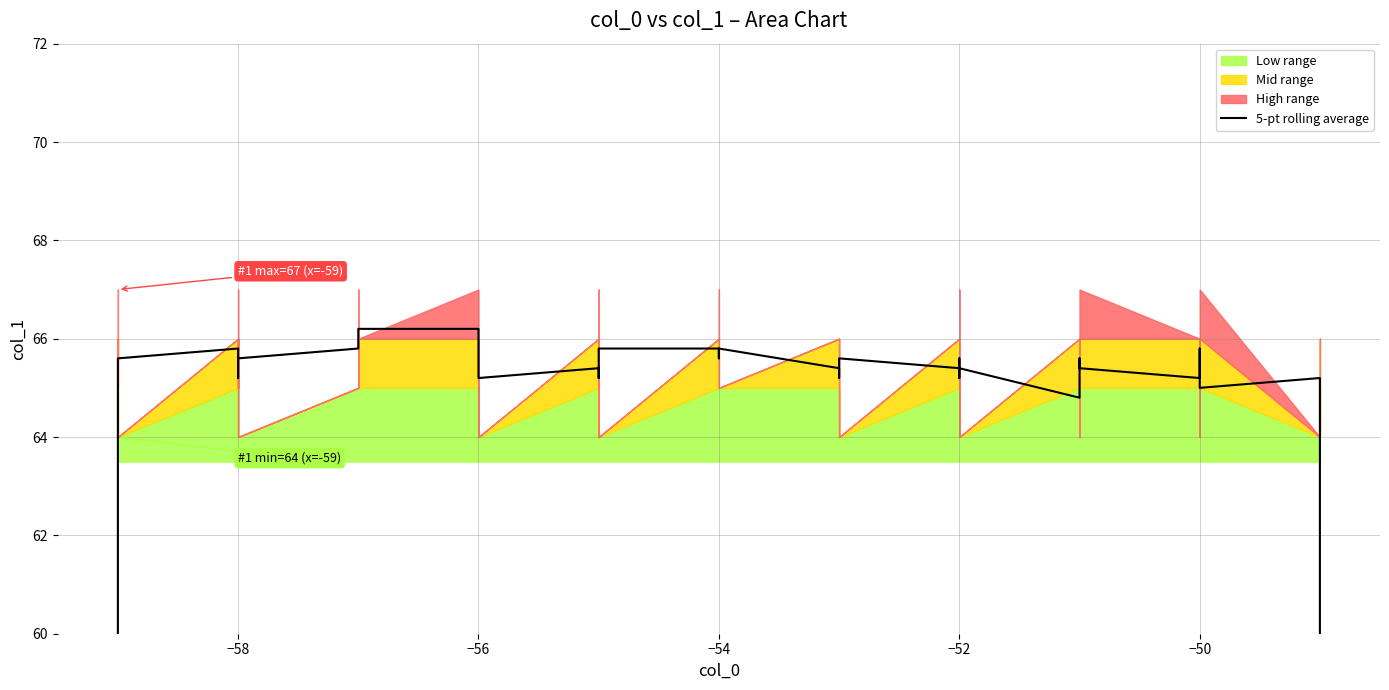

How many lines are shown in the chart?

1